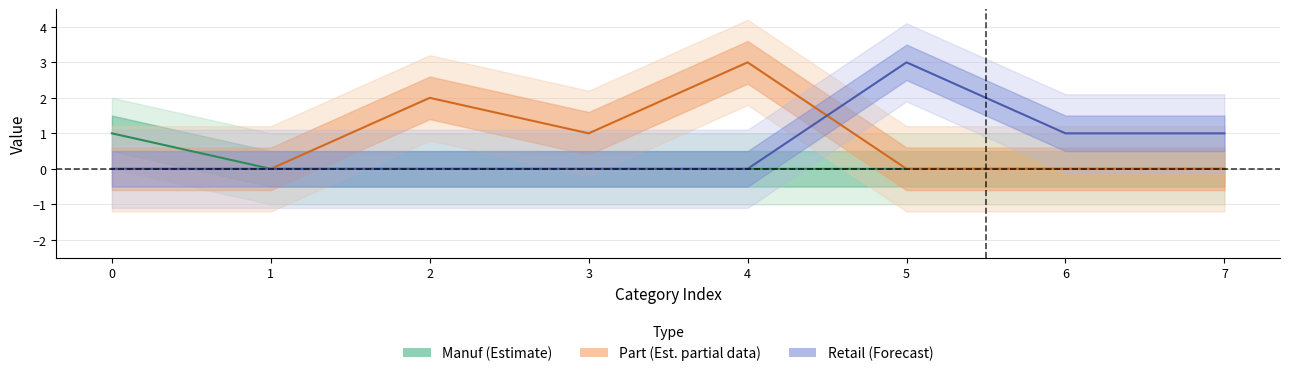

Does the chart have visible grid lines?

Yes